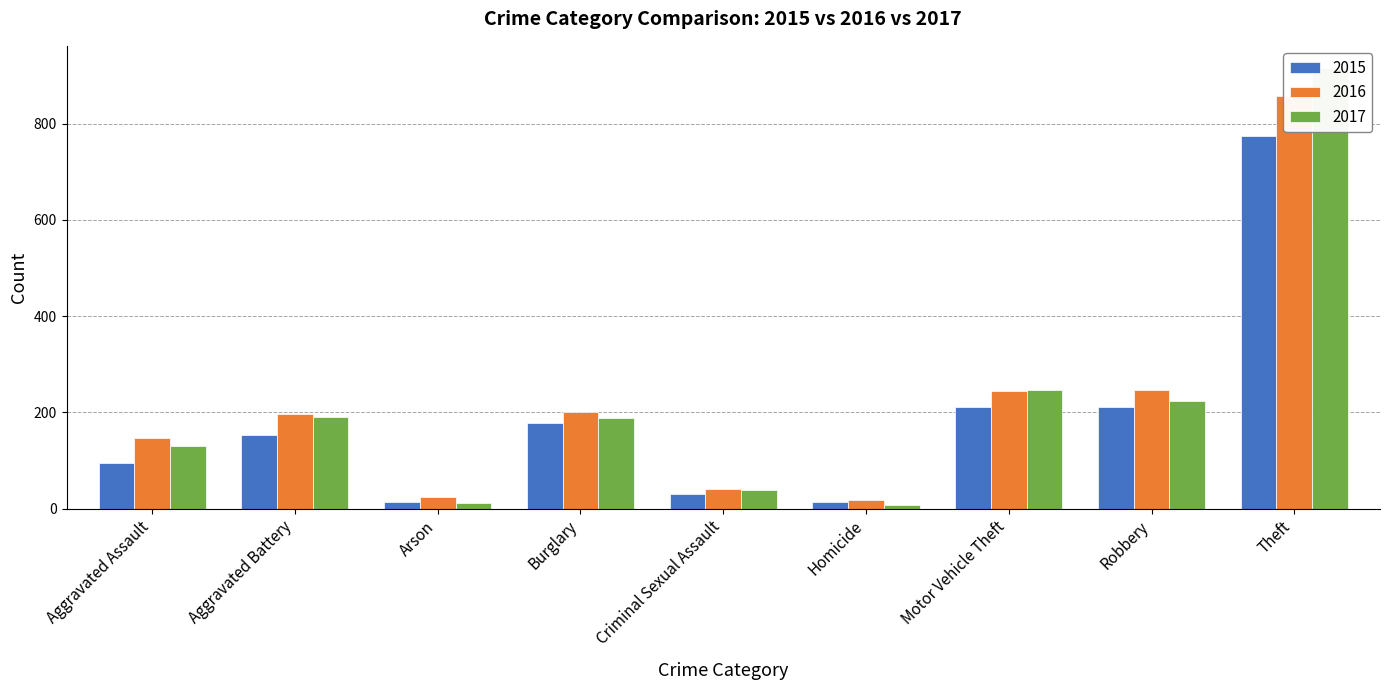

What position from the left is Criminal Sexual Assault?

5